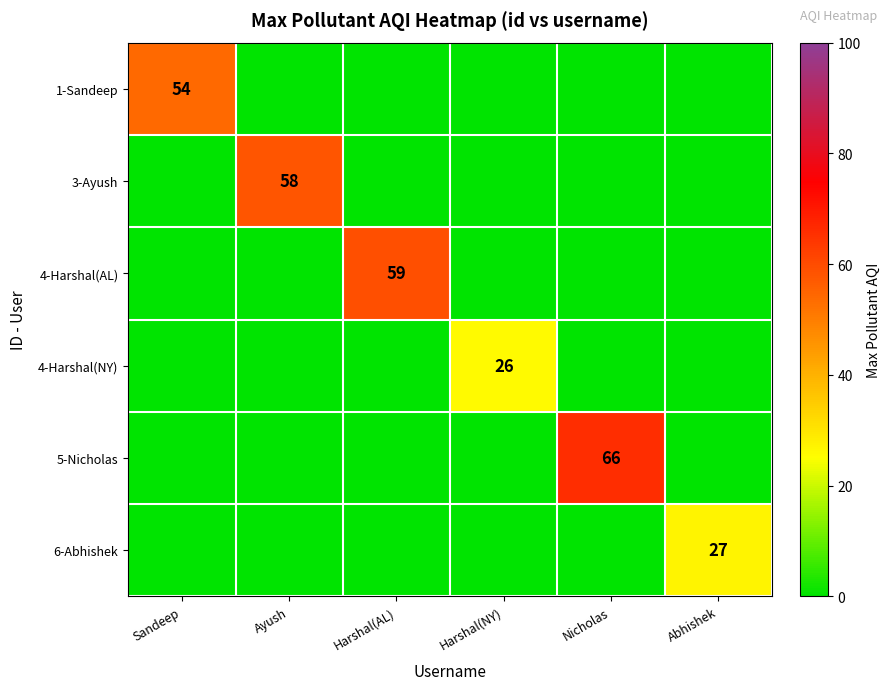

Which series has the largest total across all categories?

5-Nicholas